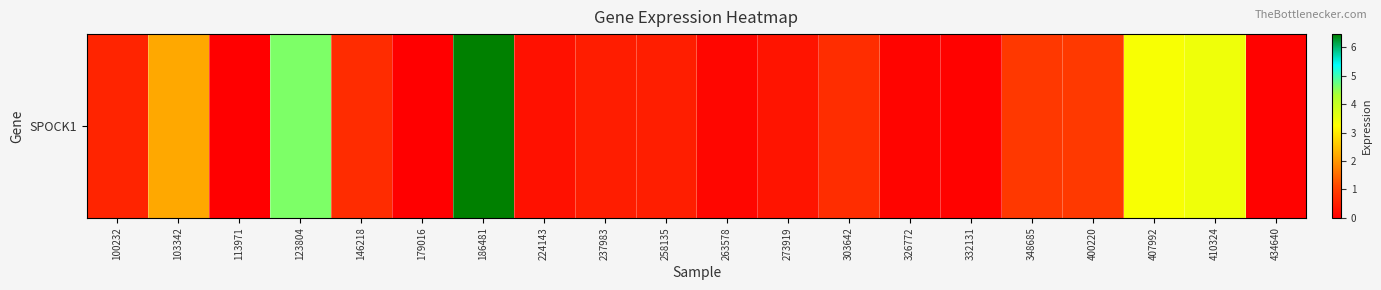

At which category does the chart reach its peak across all series?

186481